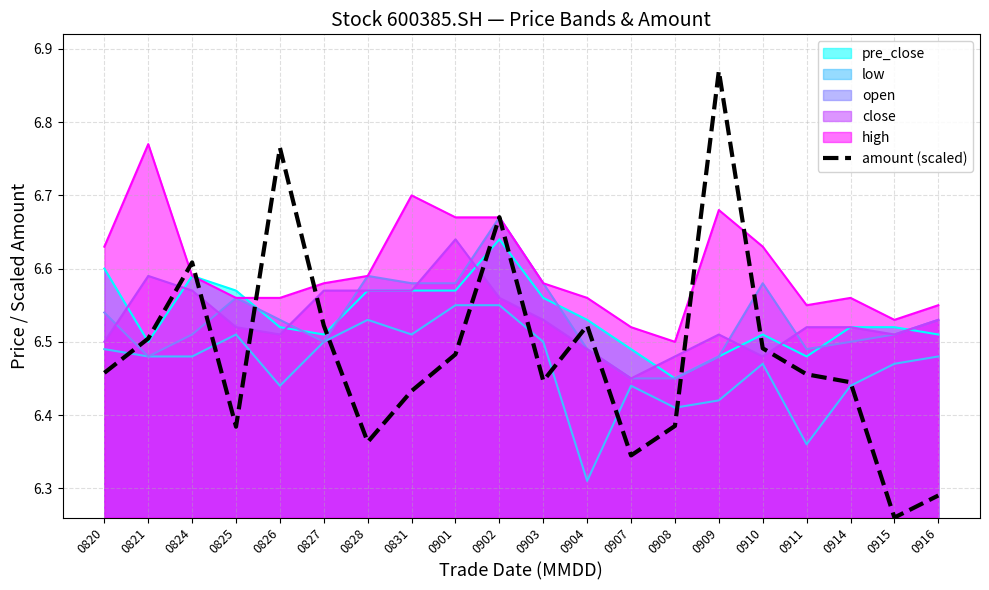

Reading right to left, list all the values displayed in this chart.

0916=6.3	0915=6.3	0914=6.4	0911=6.5	0910=6.5	0909=6.9	0908=6.4	0907=6.3	0904=6.5	0903=6.4	0902=6.7	0901=6.5	0831=6.4	0828=6.4	0827=6.5	0826=6.8	0825=6.4	0824=6.6	0821=6.5	0820=6.5